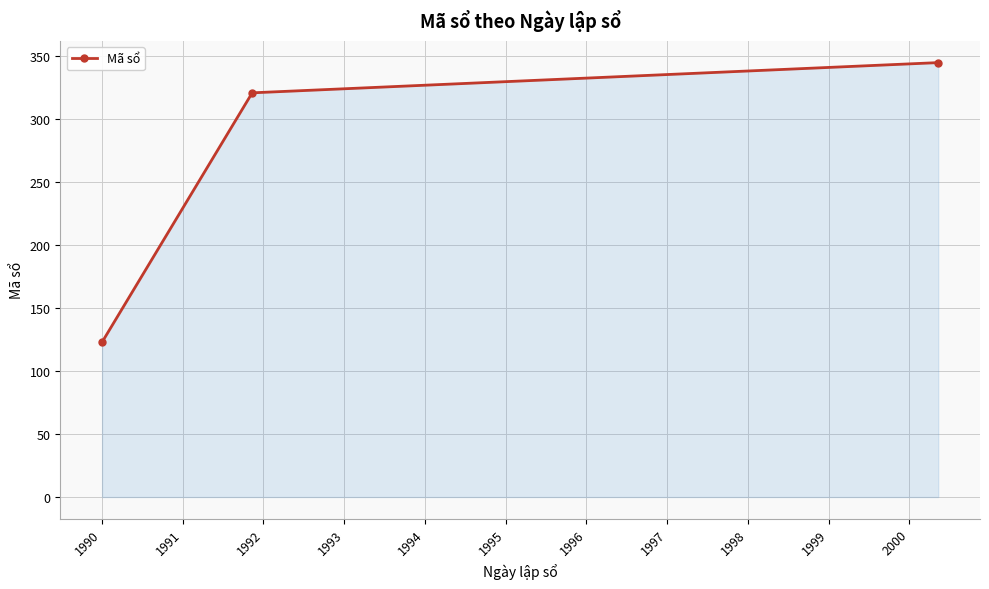

What is the value of the 2nd point from the left?

321